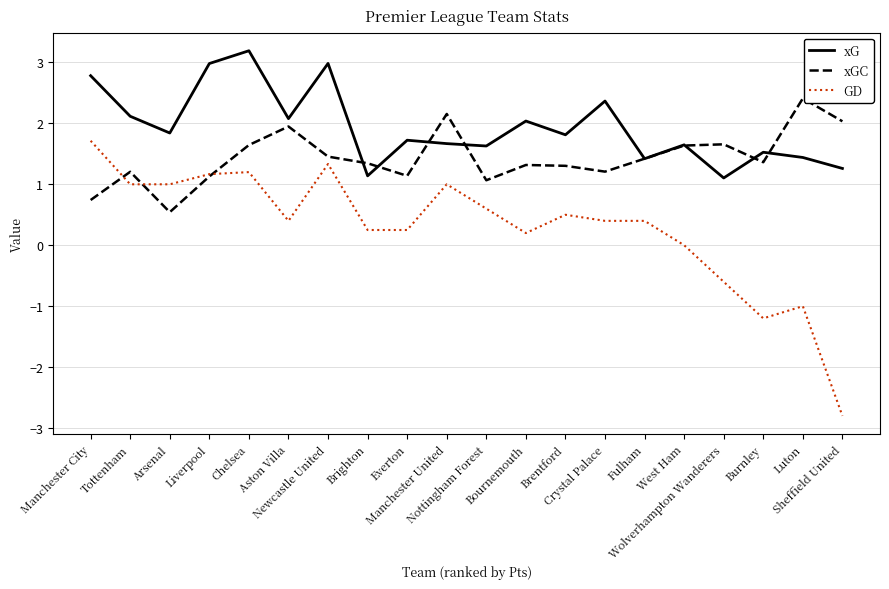

What is the sum of all GD values?

5.8